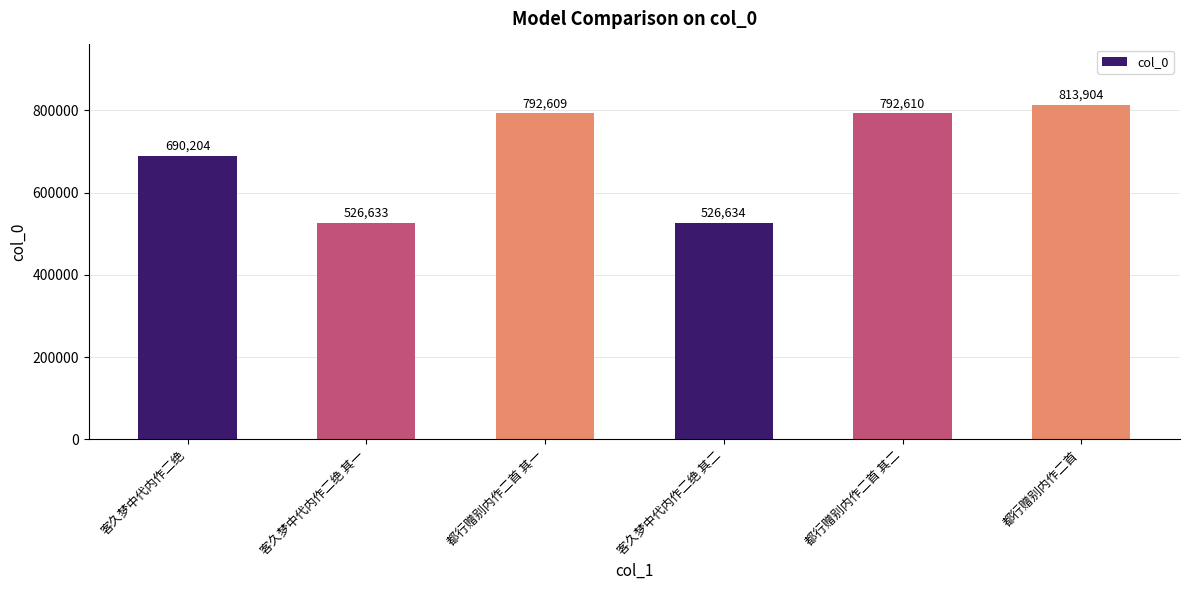

What is the minimum value shown in the chart?

526633